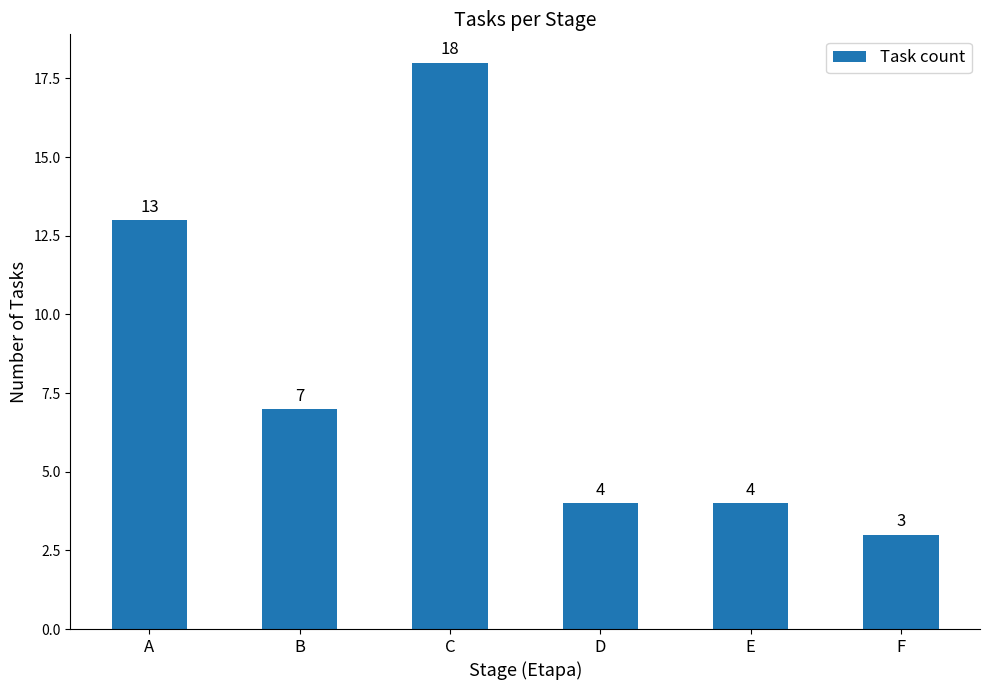

Reading left to right, what are all the values shown in this chart?

13	7	18	4	4	3